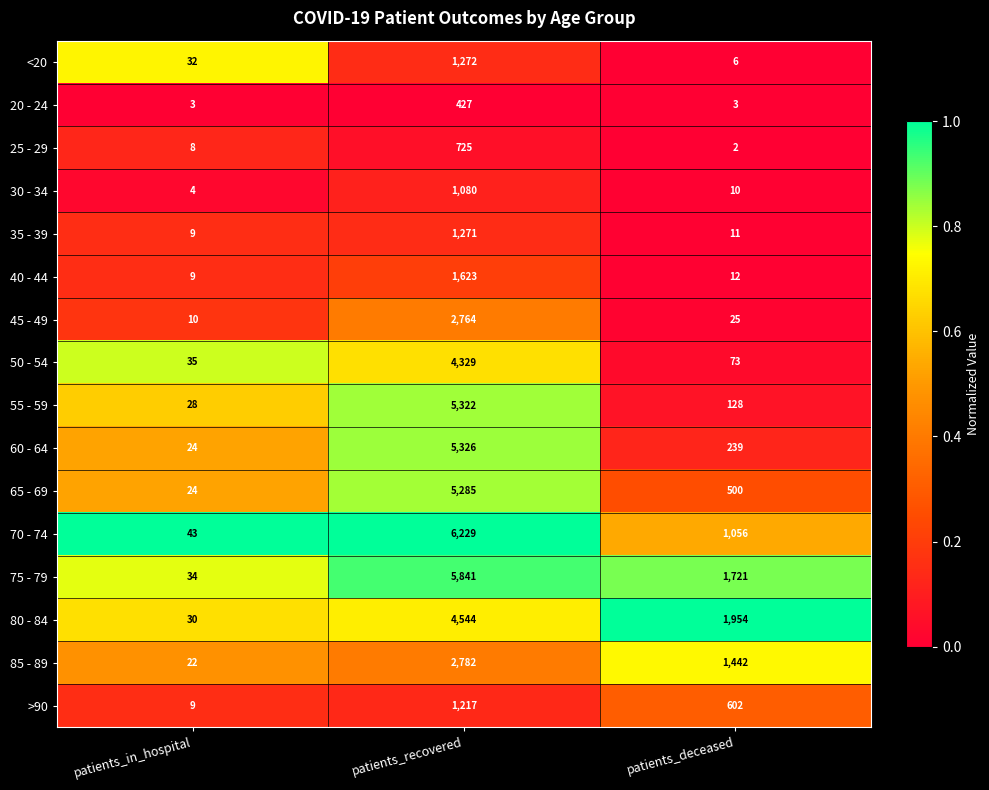

Count the 70 - 74 values in the range 43 to 6229.

3